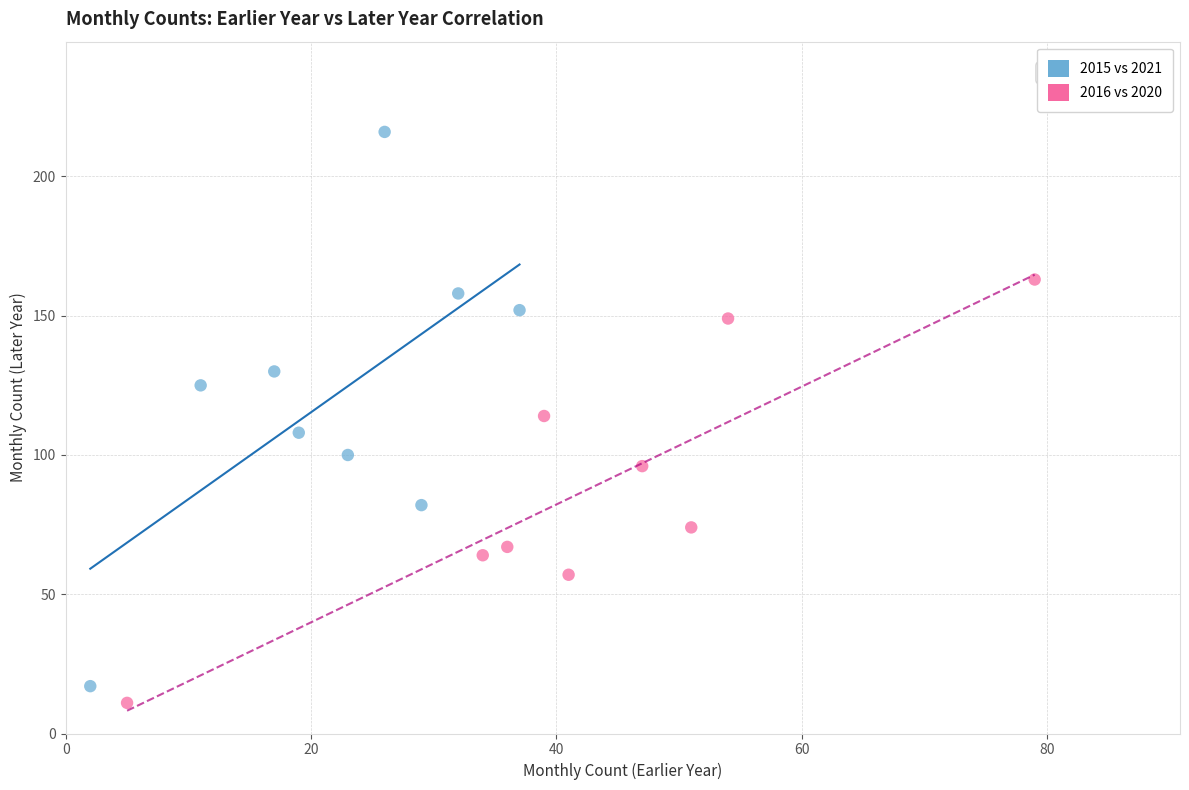

Which series reaches the maximum Y coordinate?

2015 vs 2021